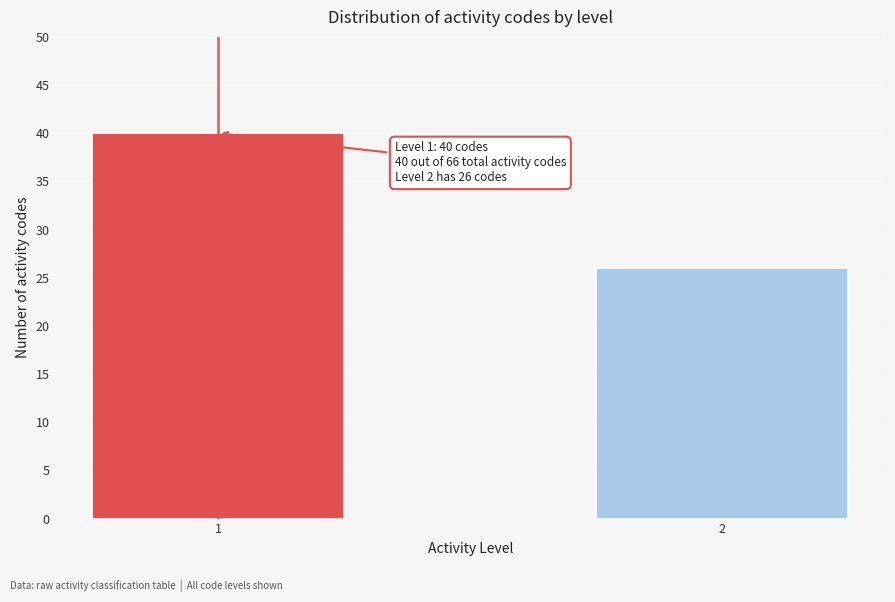

Reading left to right, transcribe all the data shown in this chart.

1=40	2=26